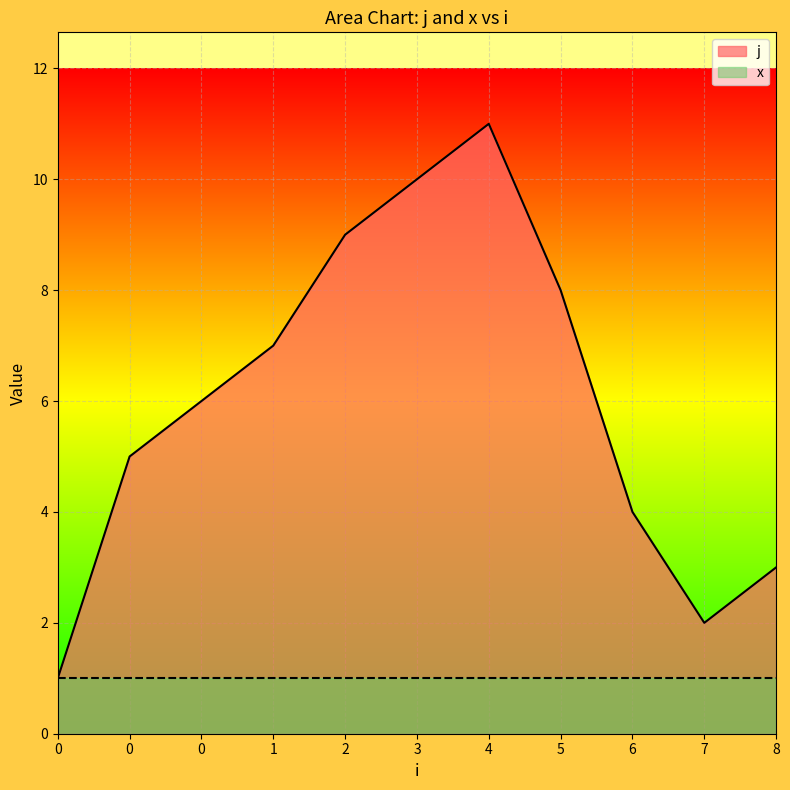

What is the sum of the values at 0 and 7?

7